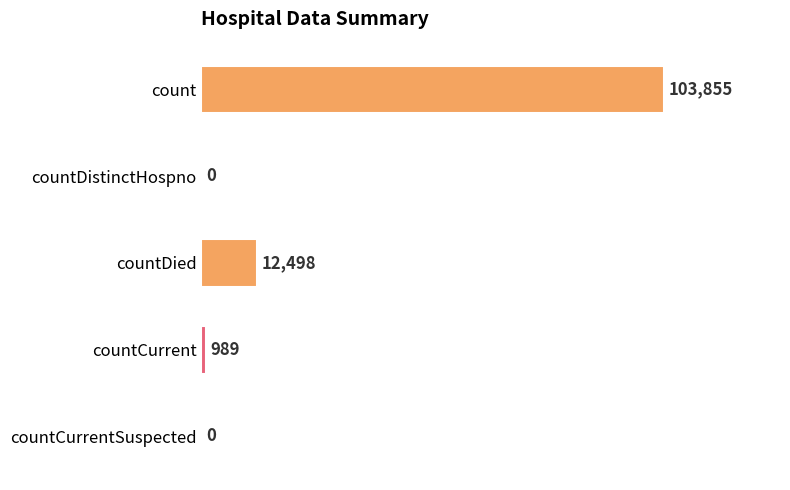

Are the bars horizontal?

Yes